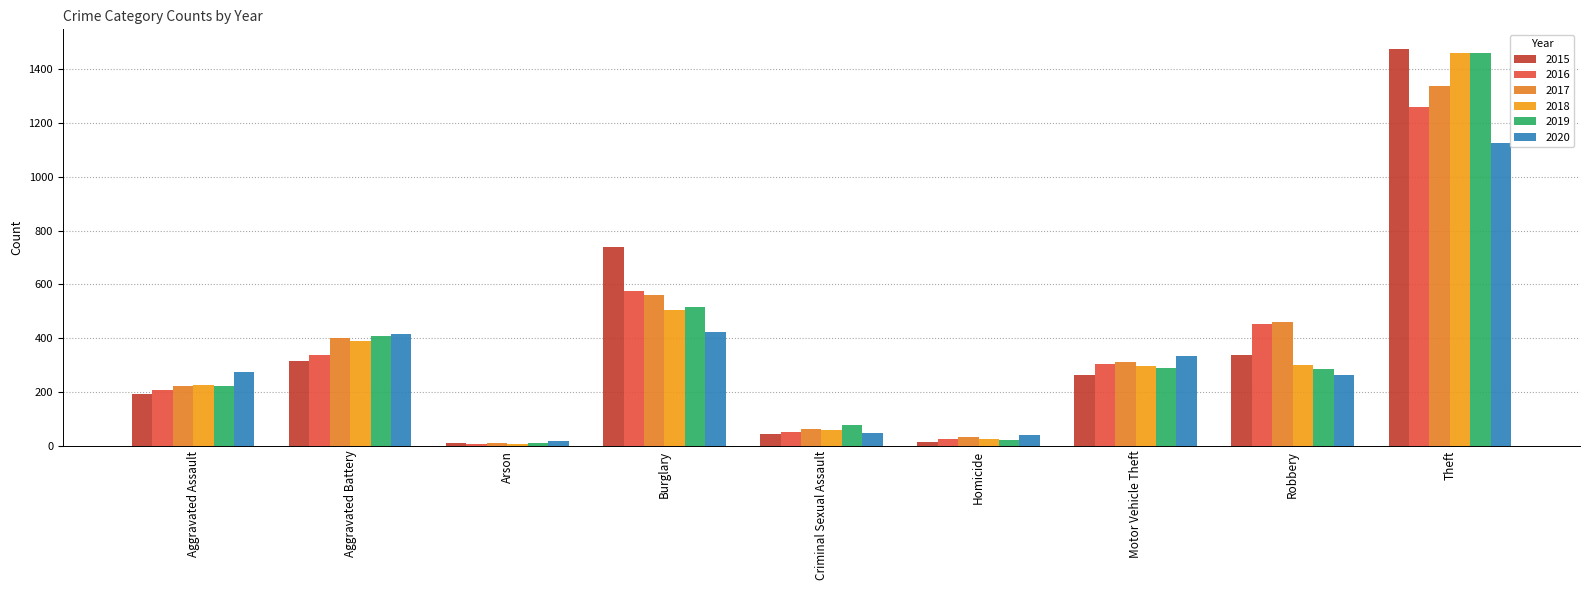

Where is 2019 nearest to the value 735?

Burglary